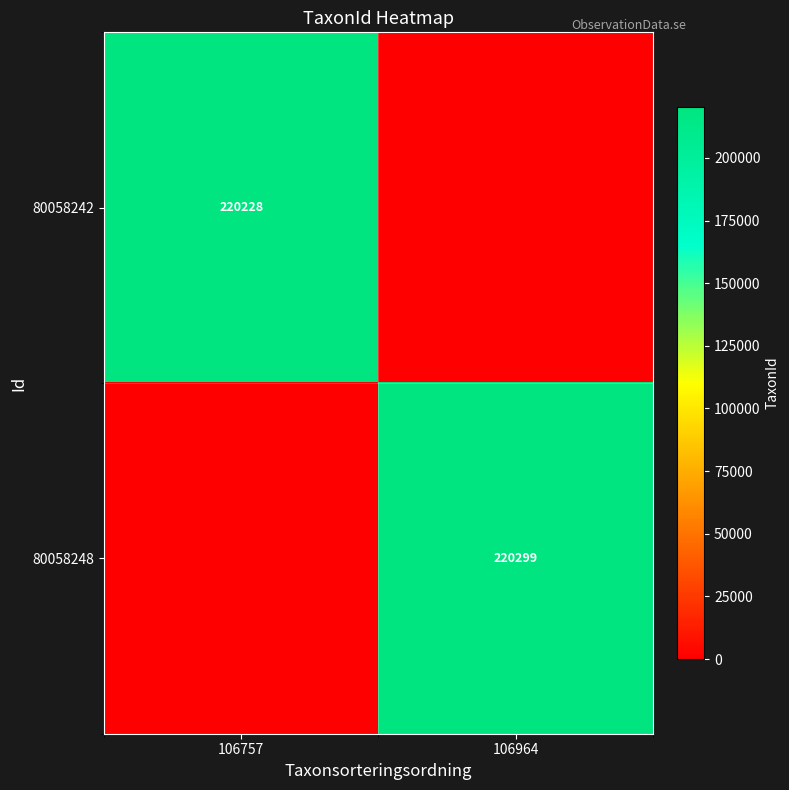

True or false: 80058248 has a value of 220299 at 106964.

True